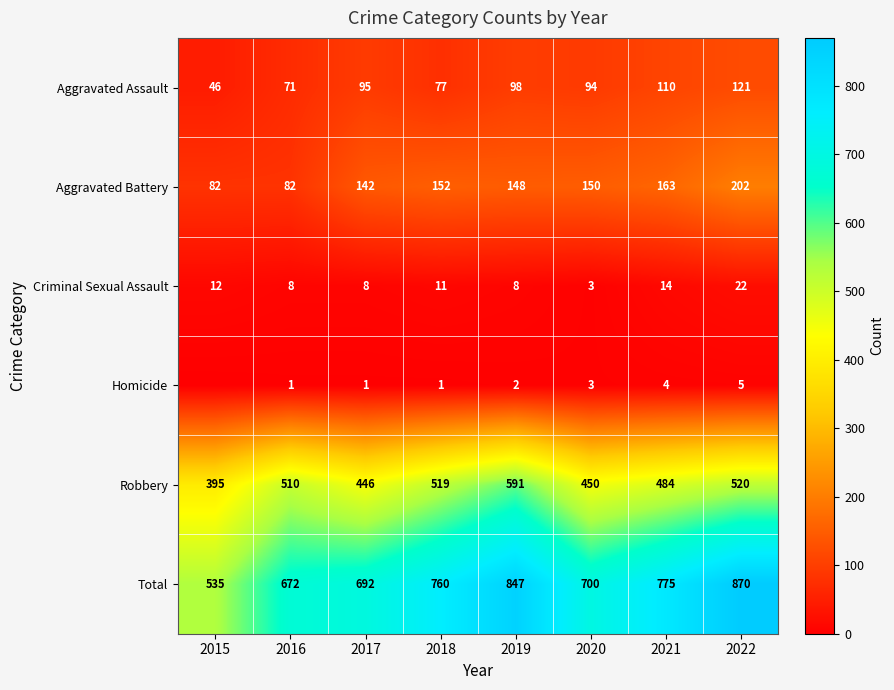

Which label corresponds to the largest value in the chart?

2022